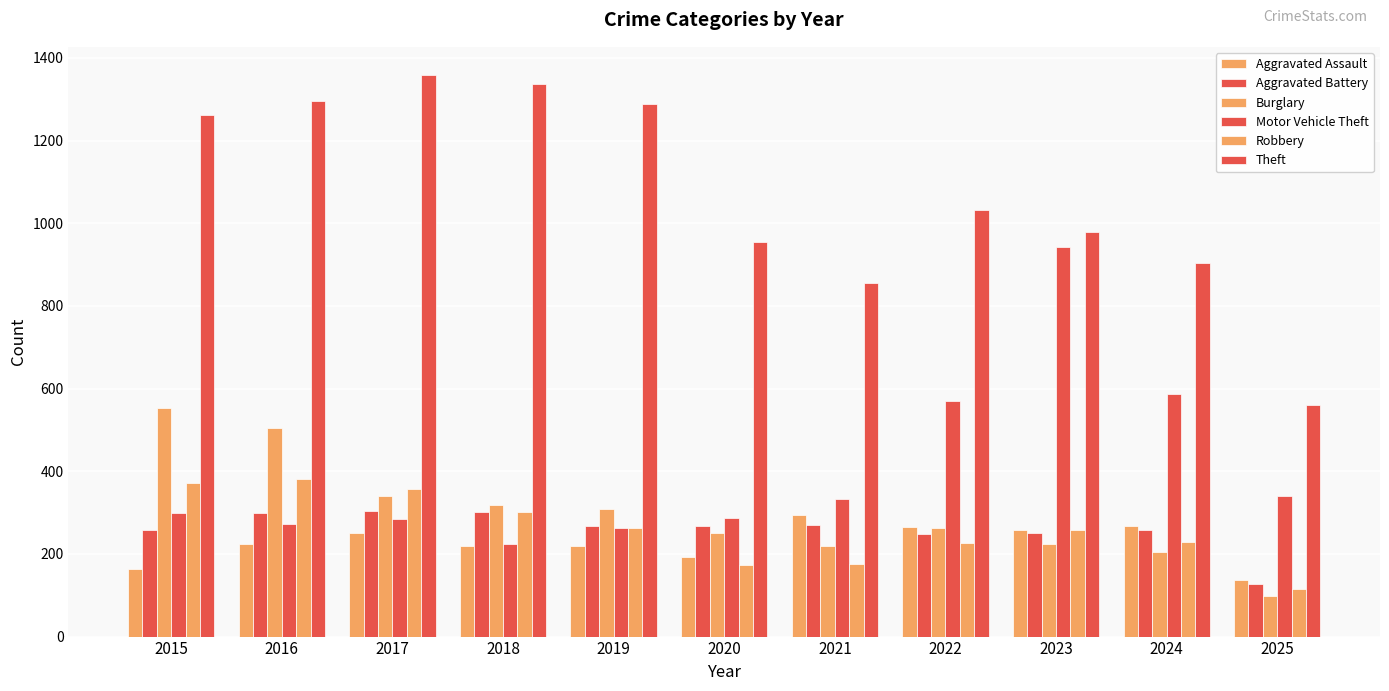

How many data points in Burglary are less than 263?

5